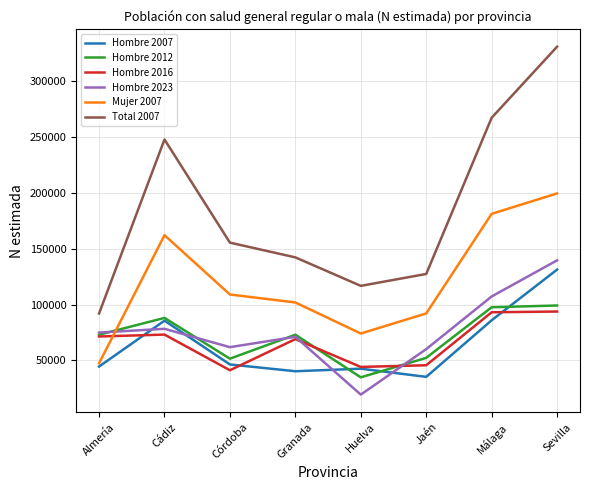

Does the chart have visible grid lines?

Yes